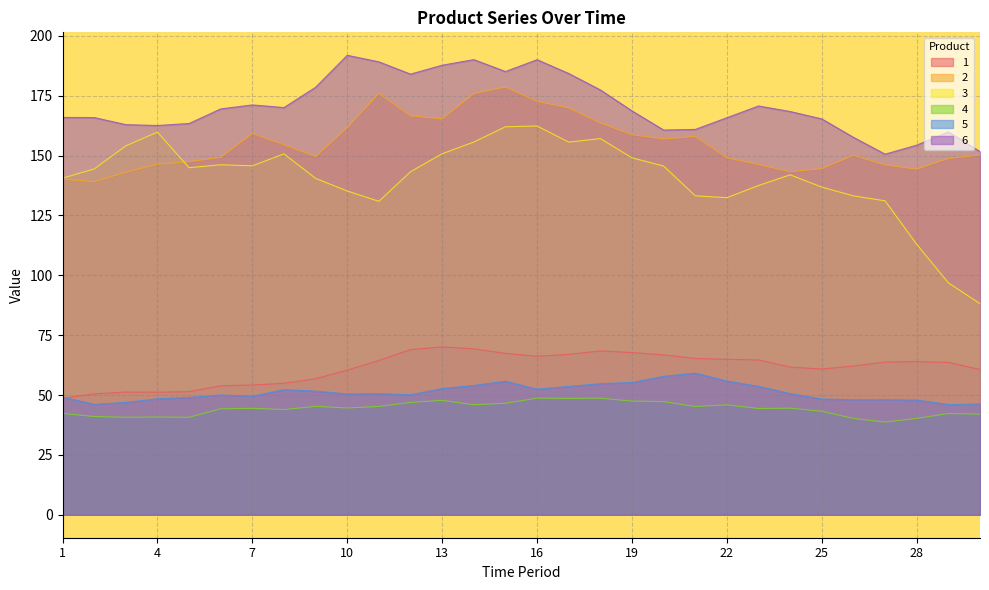

What is the average value of the 2 series?

155.2